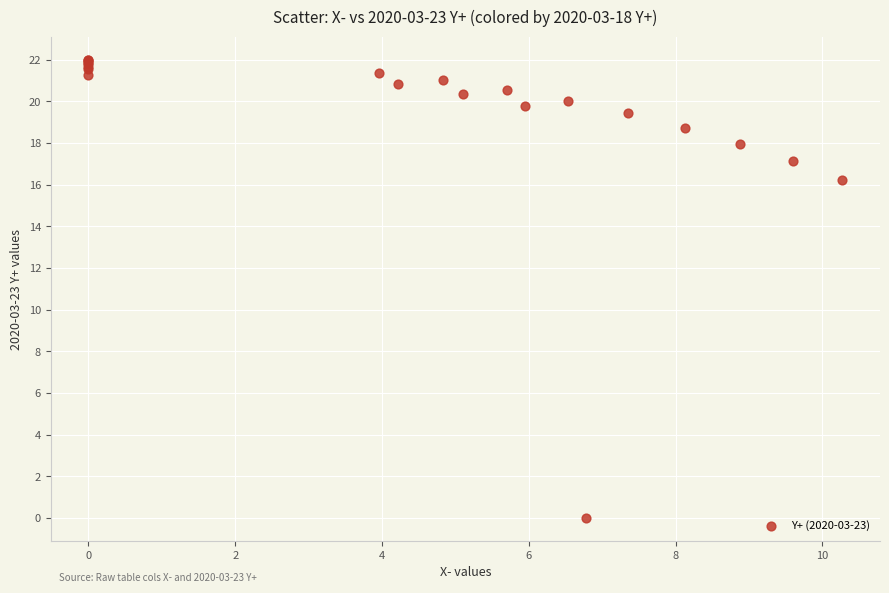

What Y value in the scatter plot is closest to 11?

16.2